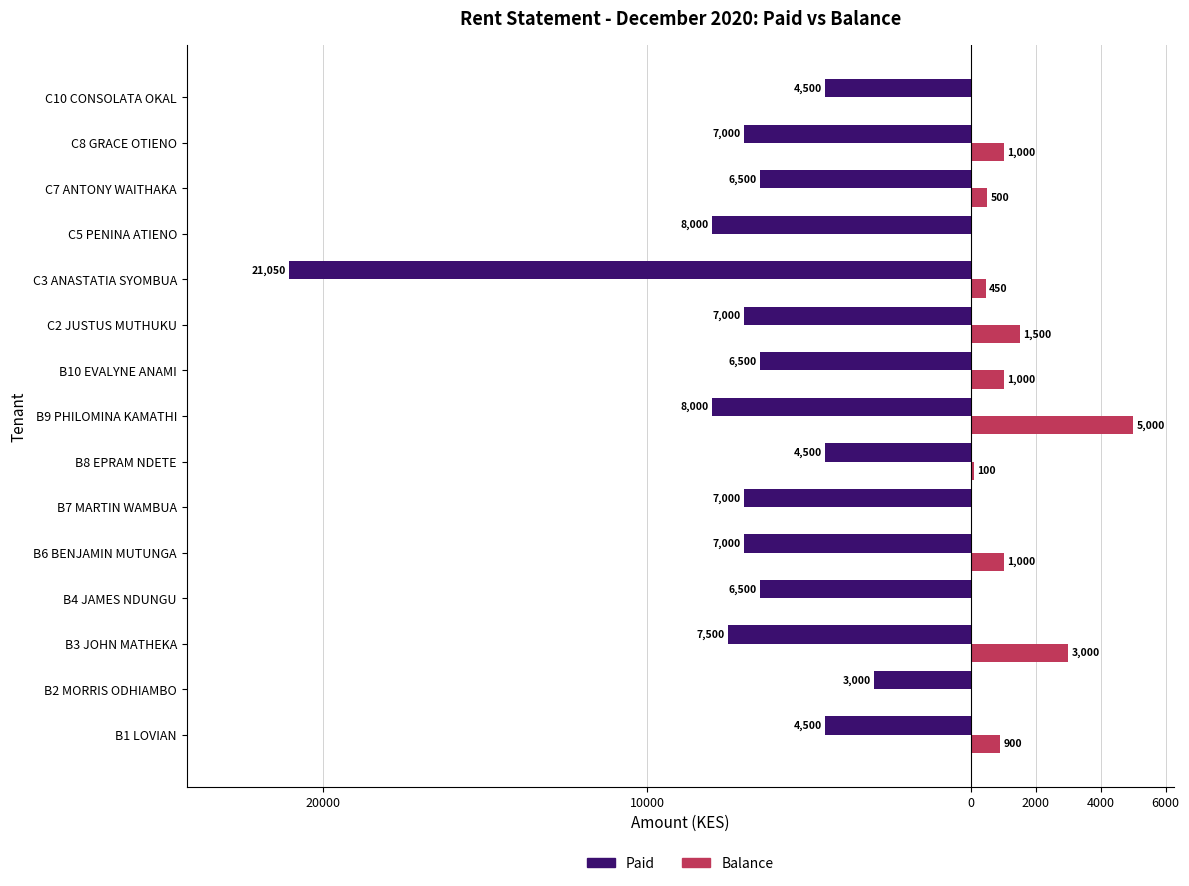

What are all the series names shown in the legend?

Paid, Balance